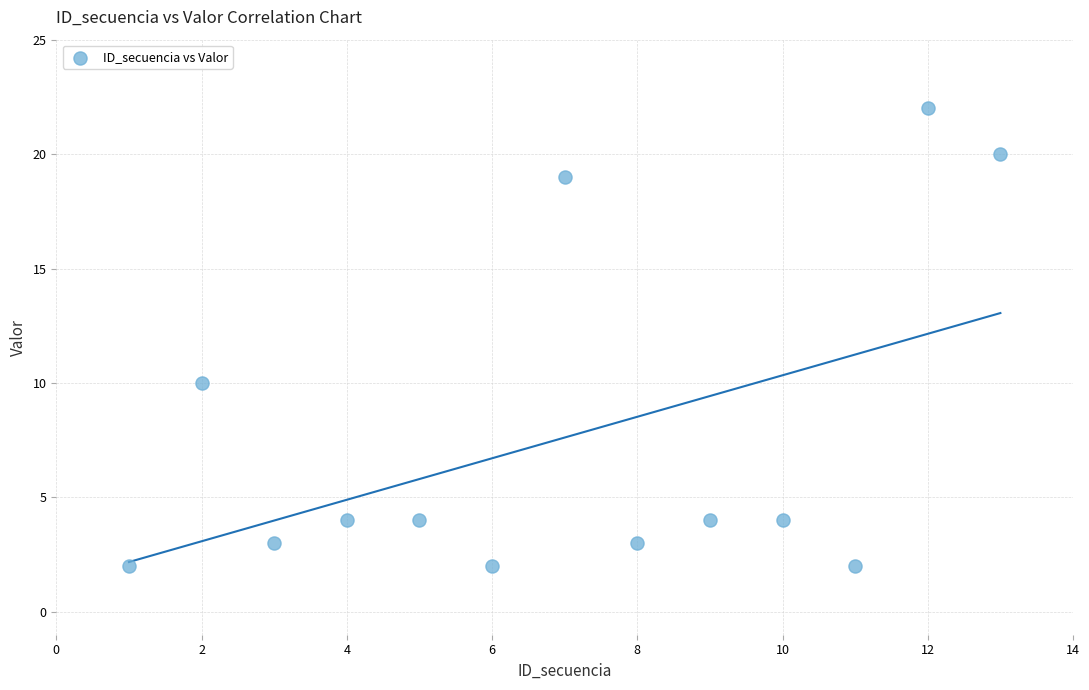

What is the range of X values (max minus min)?

12